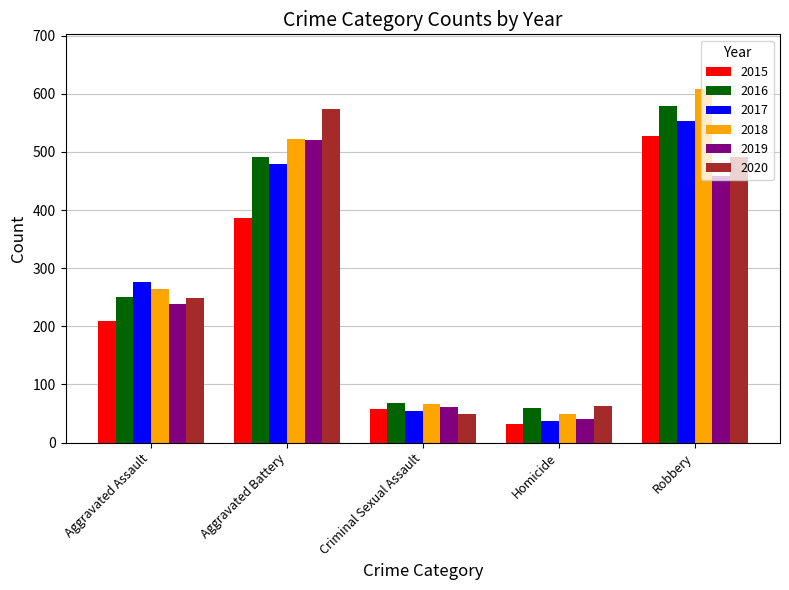

True or false: 2019 has a value of 62 at Criminal Sexual Assault.

True